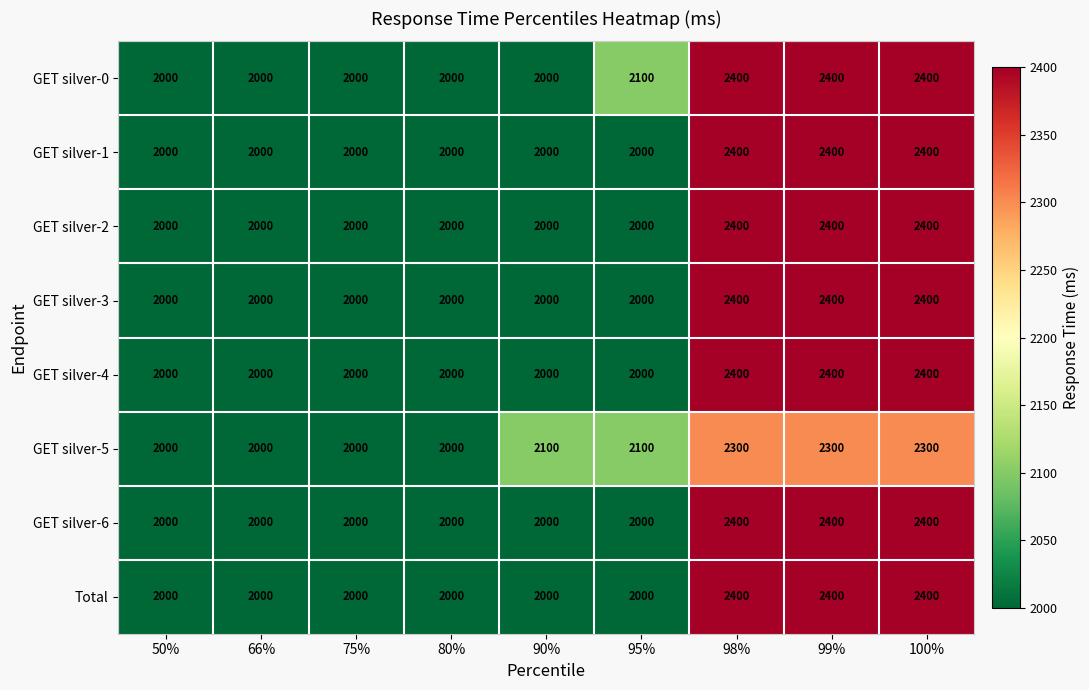

What is the total value across all series at 90%?

16100